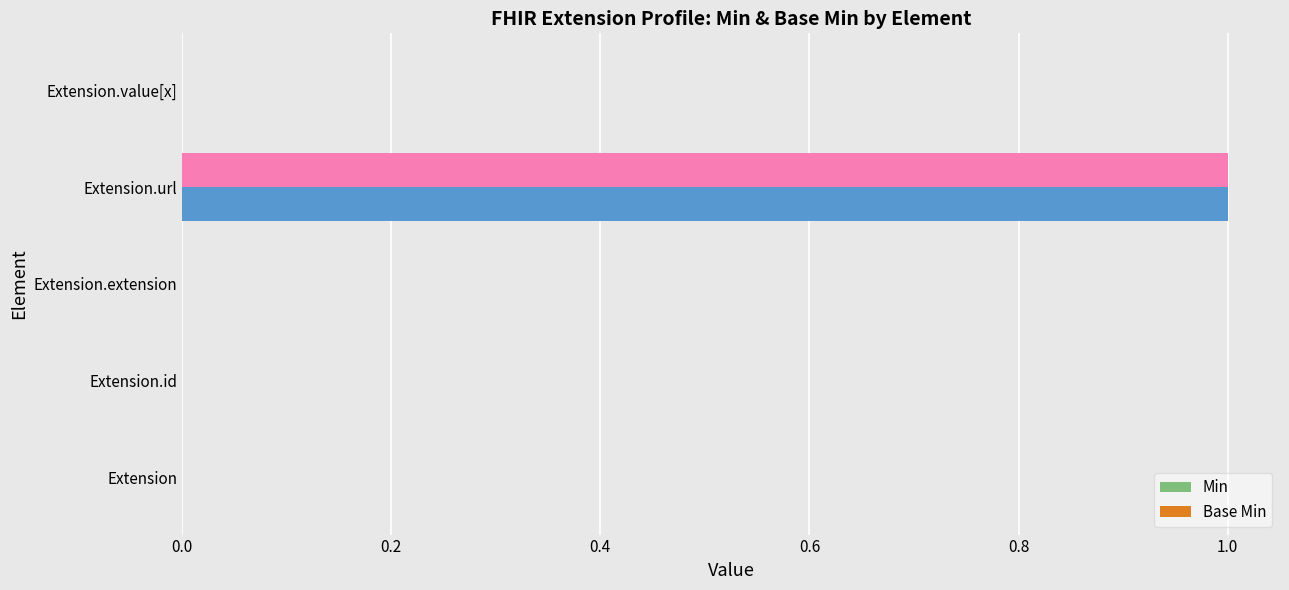

The value of Min at Extension is 0. True or false?

True